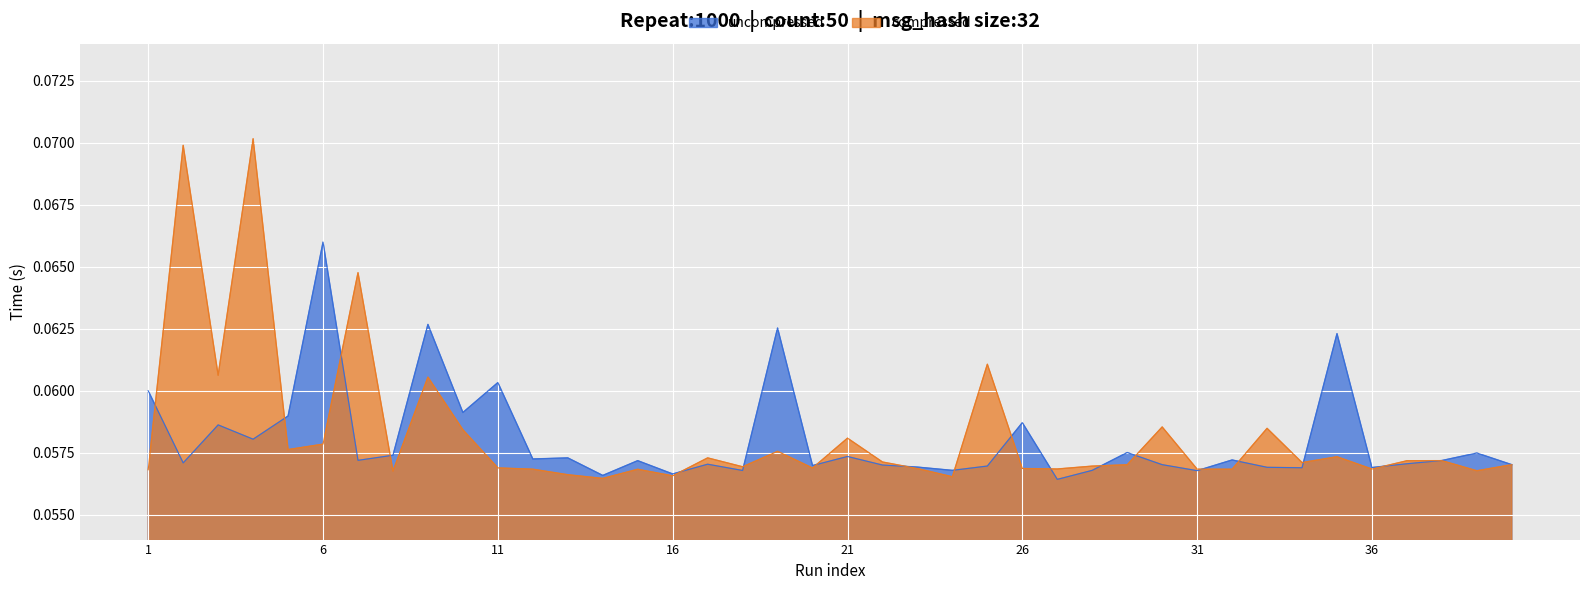

Which series has the largest range (max minus min)?

compressed